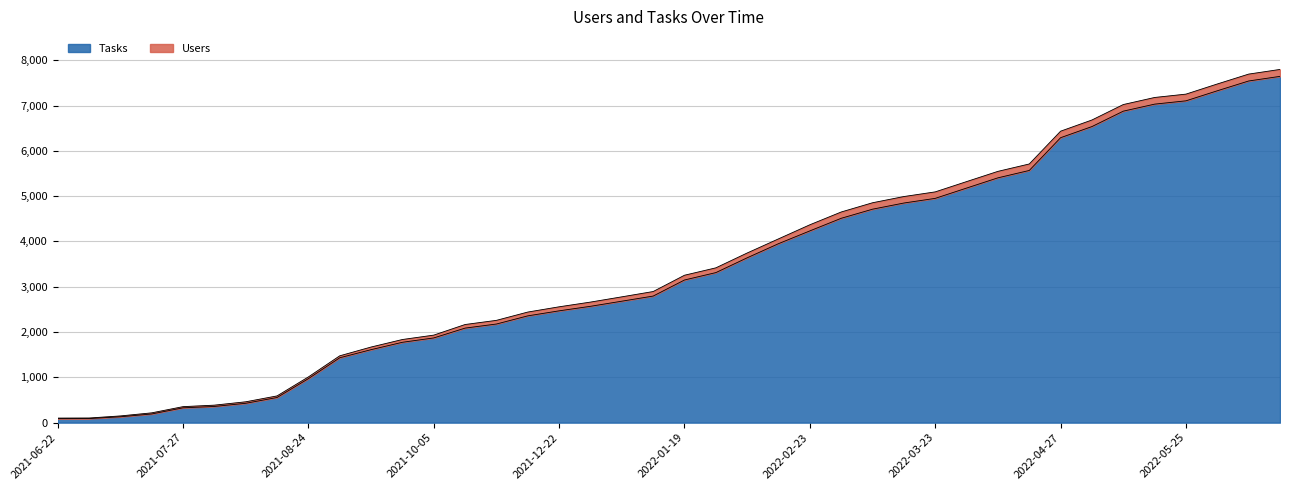

Reading right to left, what are all the values shown in this chart?

7644	7542	7326	7104	7031	6876	6536	6290	5567	5404	5178	4951	4848	4712	4511	4233	3951	3639	3312	3149	2794	2681	2568	2468	2357	2177	2087	1870	1774	1611	1432	971	555	427	357	327	191	129	90	88